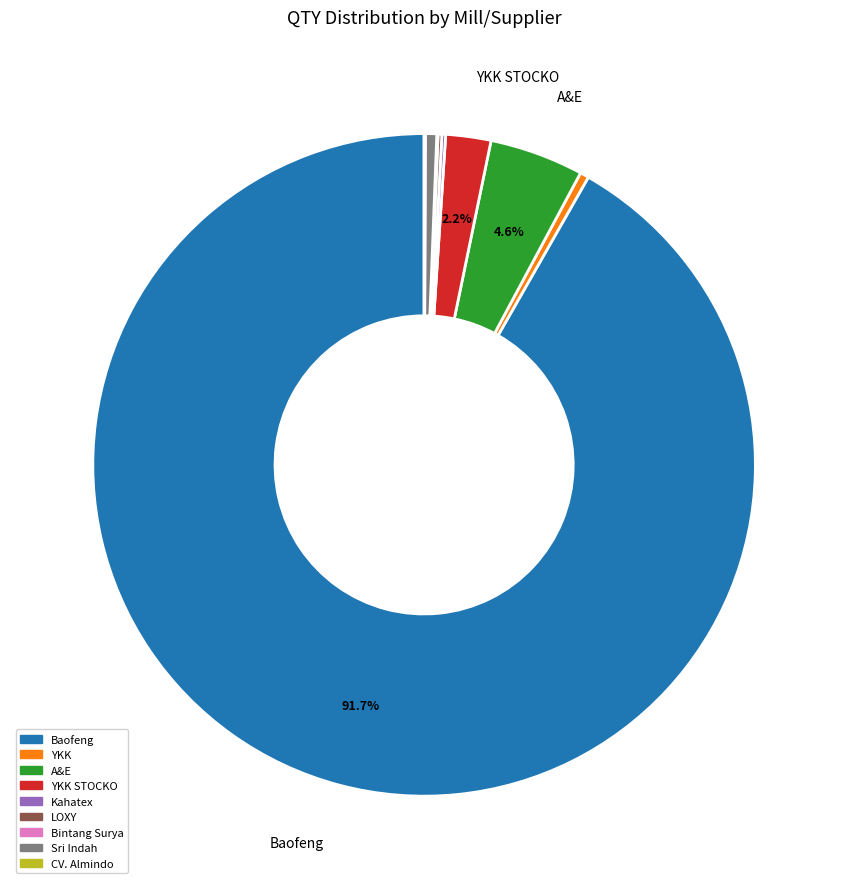

Is there any slice that represents more than half of the pie?

Yes